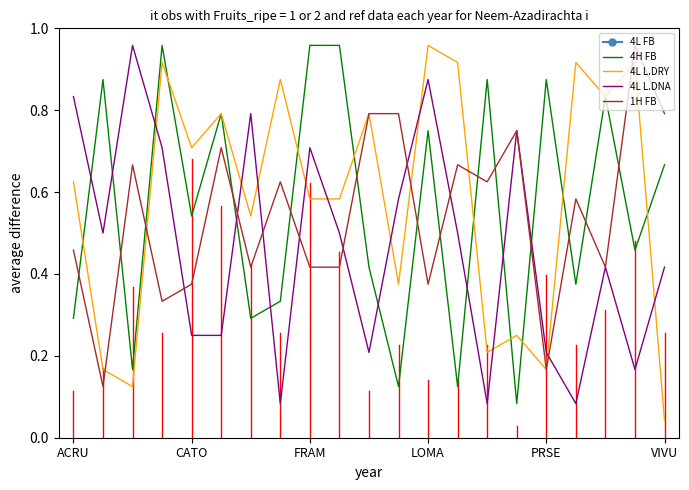

How many times do 4L L.DNA and 4L L.DRY cross each other?

10